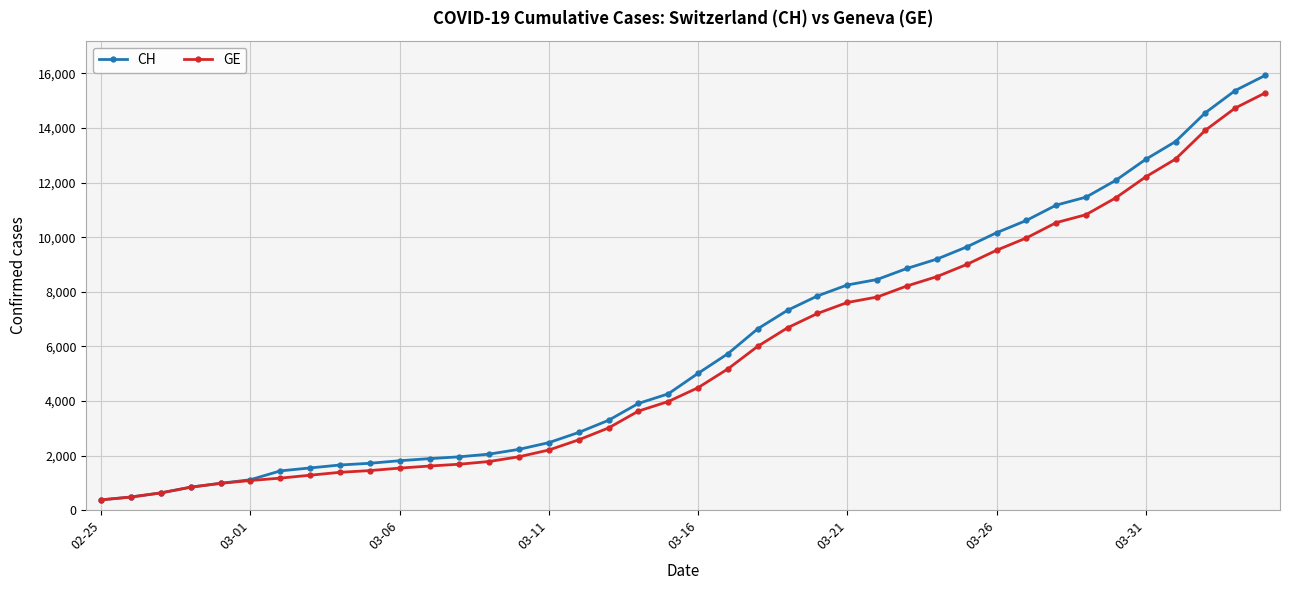

Which series has the widest spread of values?

CH